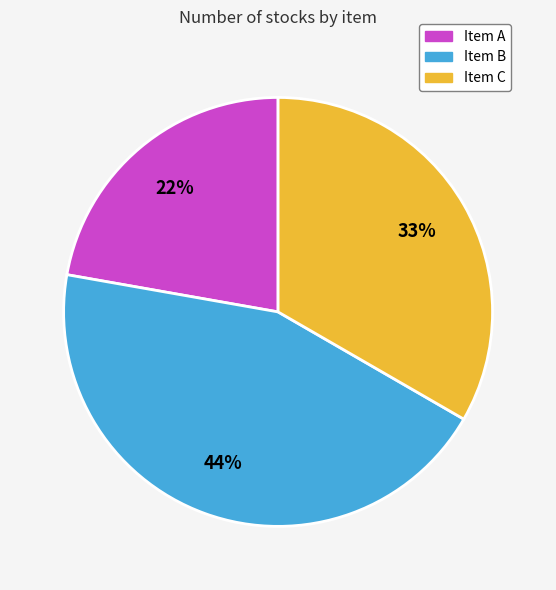

How many segments does this pie chart have?

3